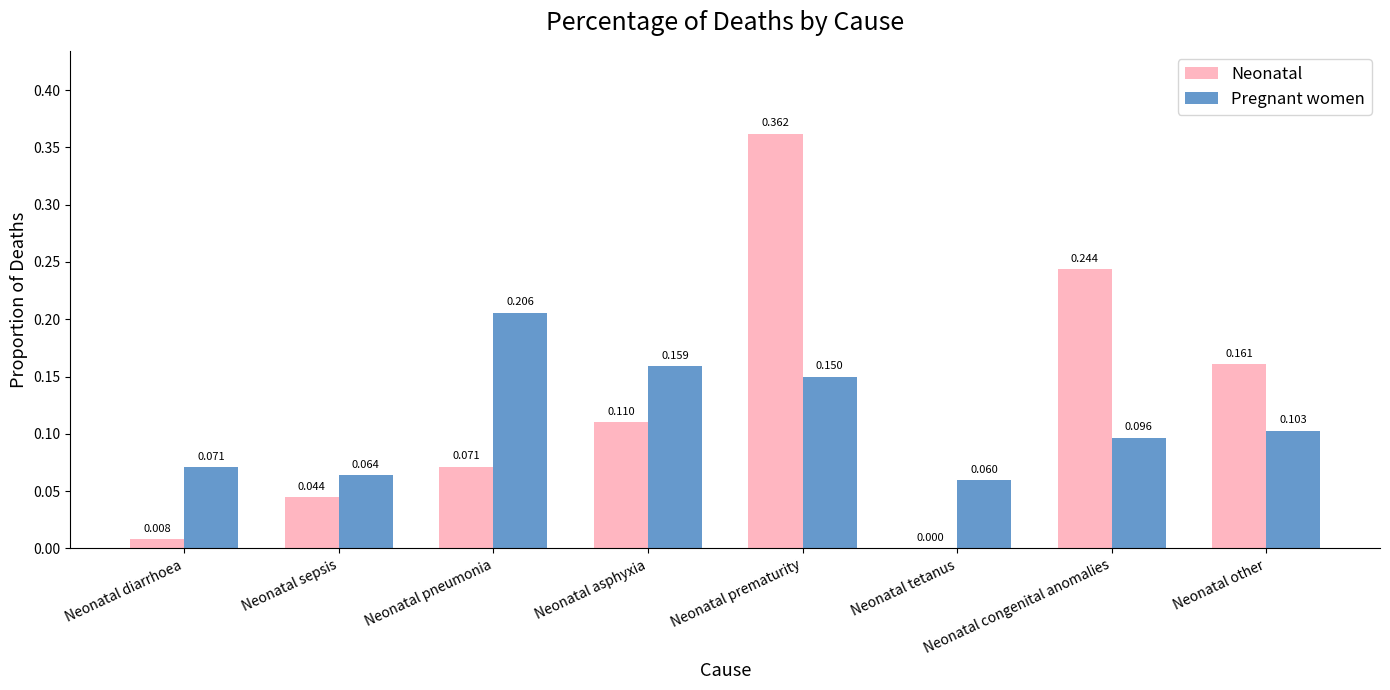

At which category does the chart reach its peak across all series?

Neonatal prematurity